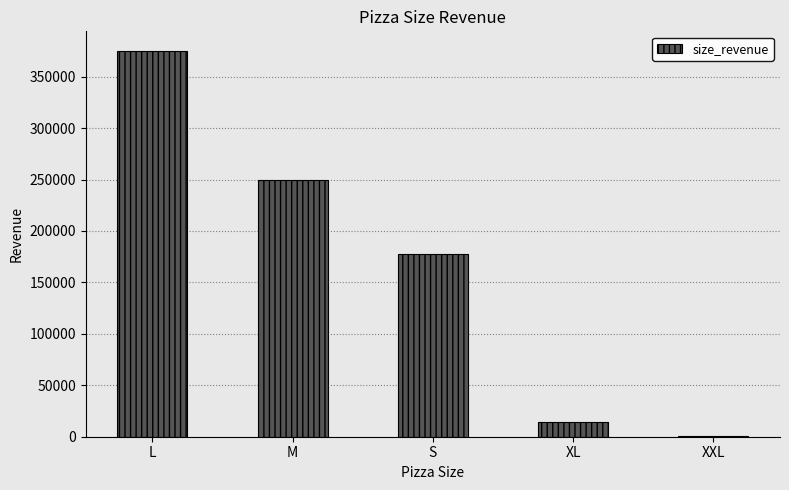

At which label is the value closest to 188162?

S